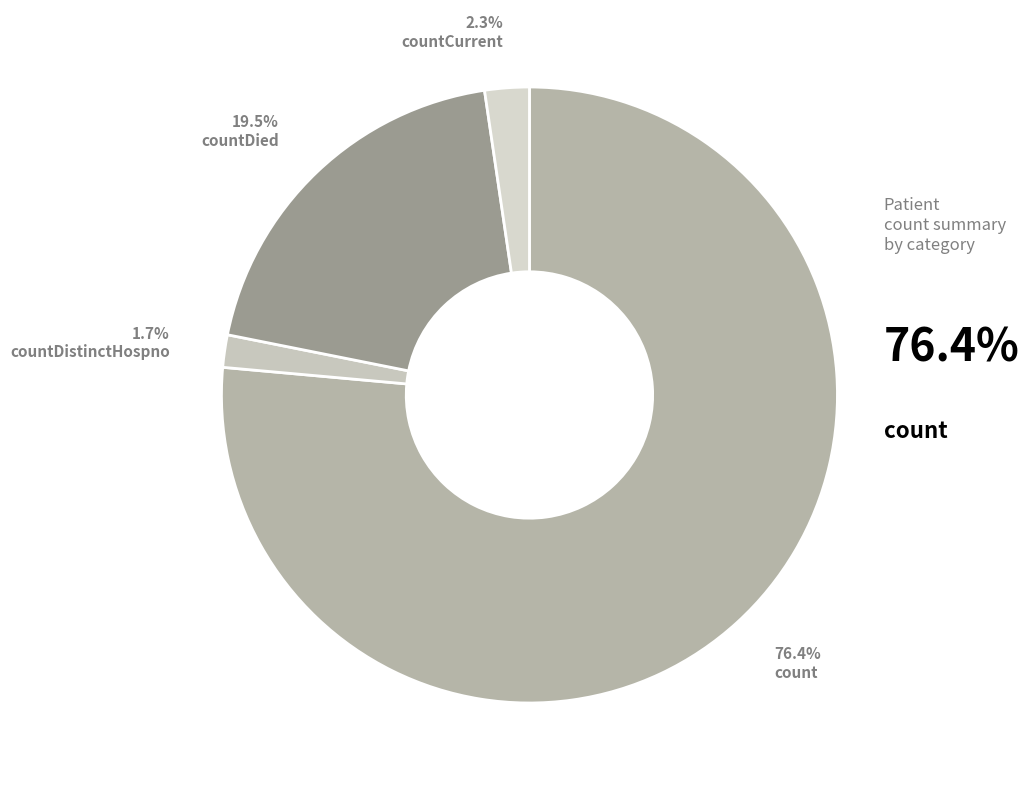

What is the largest slice in the pie chart?

count